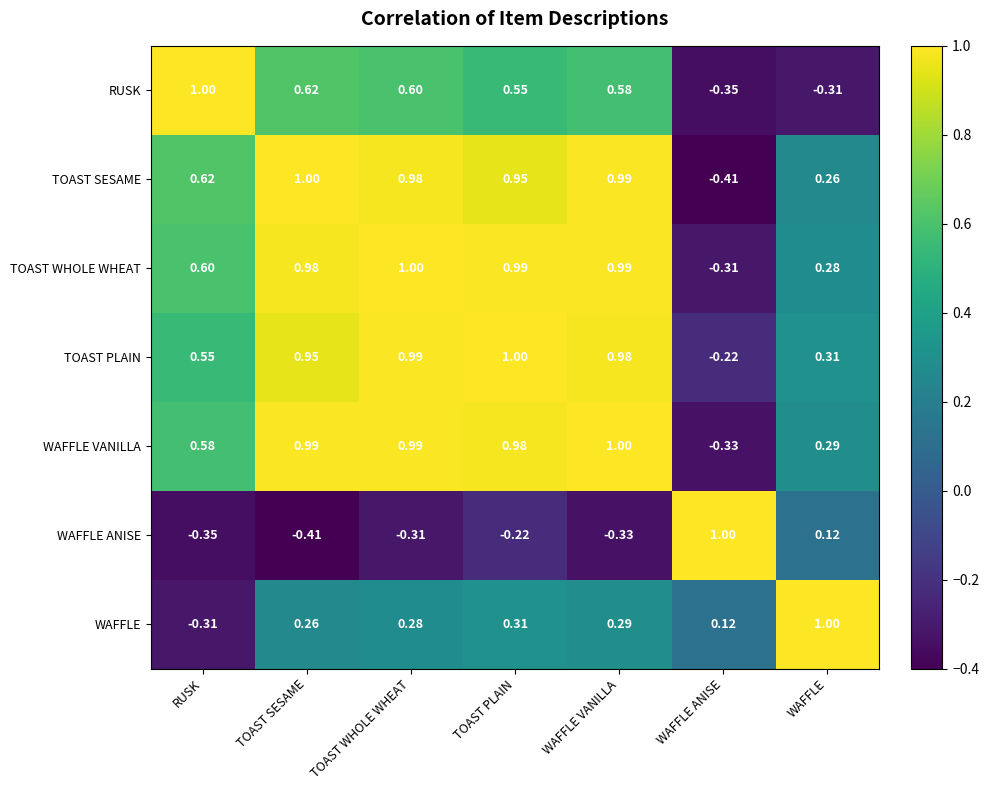

List the labels in order of TOAST PLAIN value, smallest first.

WAFFLE ANISE, WAFFLE, RUSK, TOAST SESAME, WAFFLE VANILLA, TOAST WHOLE WHEAT, TOAST PLAIN